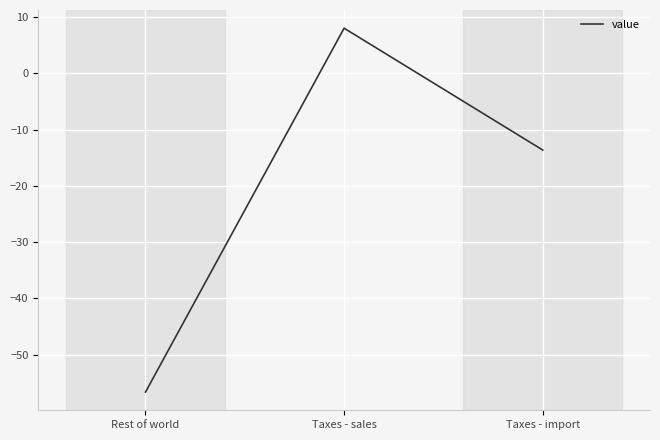

Where does the data first go above -13?

Taxes - sales